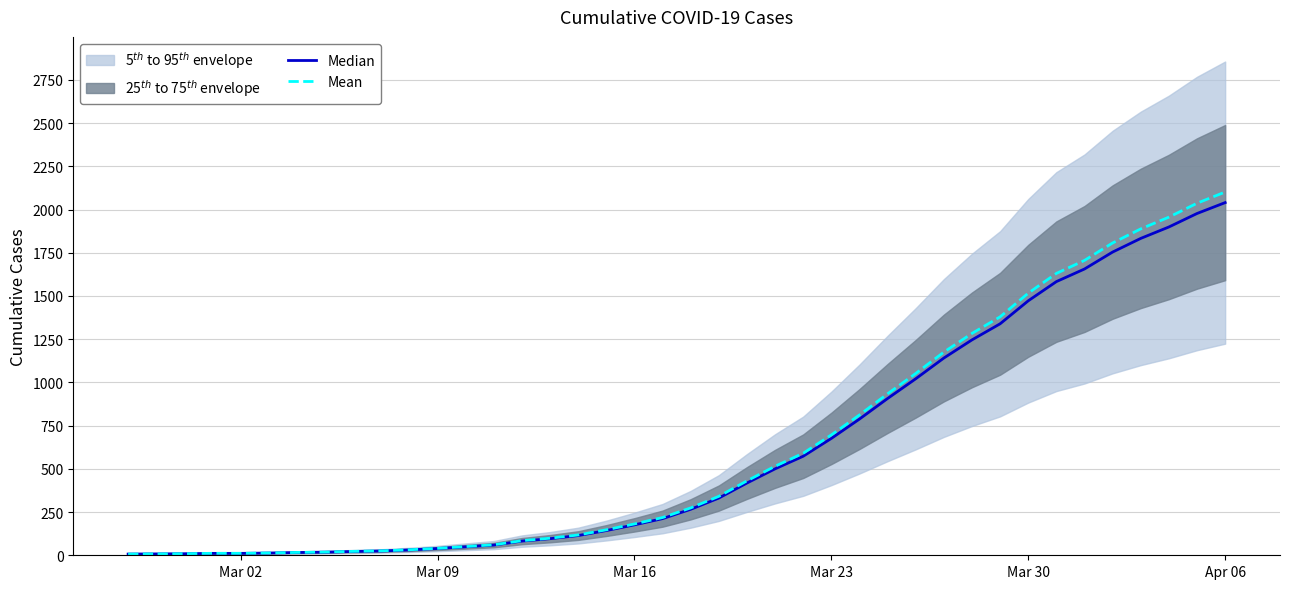

The Mean series shows 40.2 at Mar 09. True or false?

True